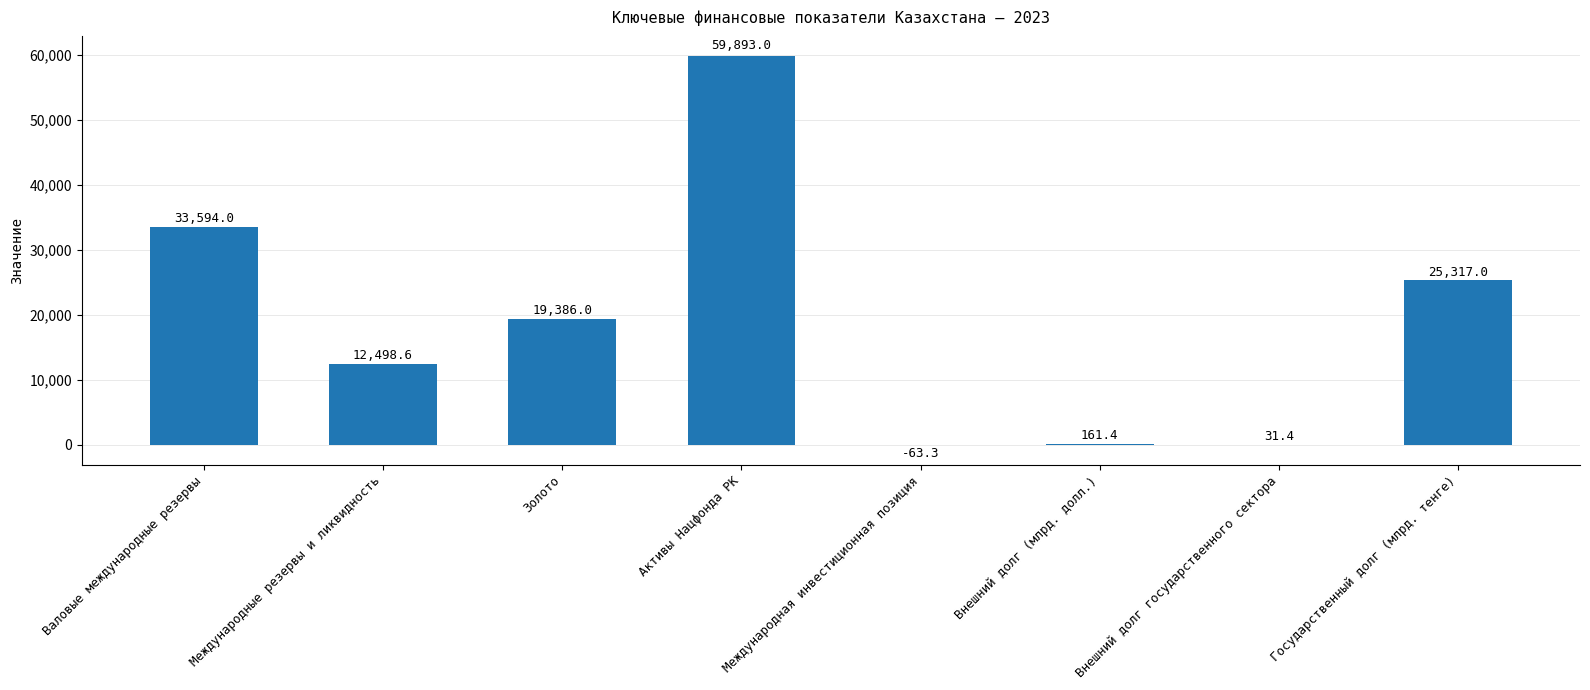

Reading left to right, extract all data points from this chart.

Валовые международные резервы=33594.0	Международные резервы и ликвидность=12498.6	Золото=19386.0	Активы Нацфонда РК=59893.0	Международная инвестиционная позиция=-63.3	Внешний долг (млрд. долл.)=161.4	Внешний долг государственного сектора=31.4	Государственный долг (млрд. тенге)=25317.0